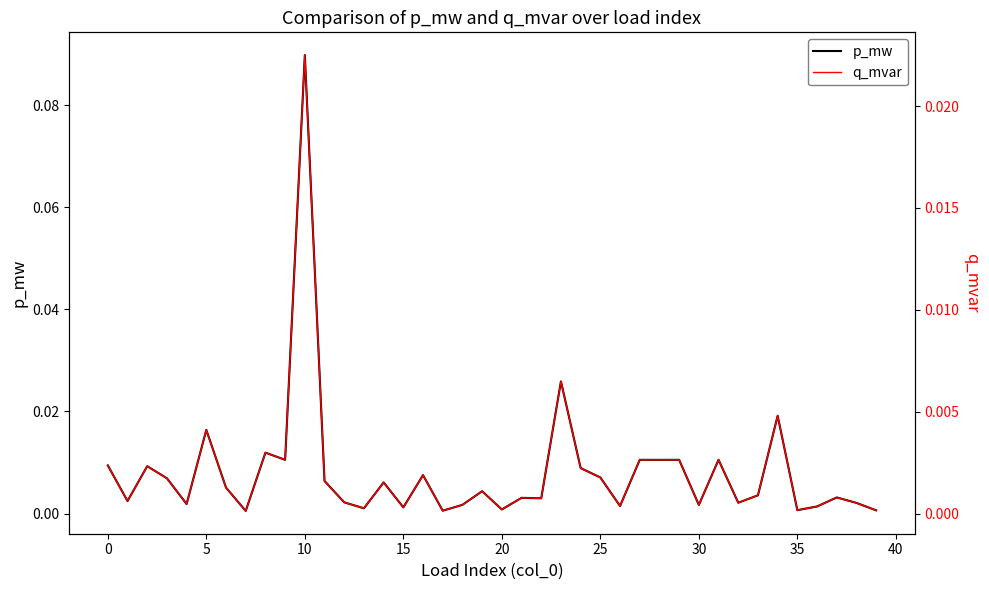

At which category does q_mvar reach its first local peak?

5